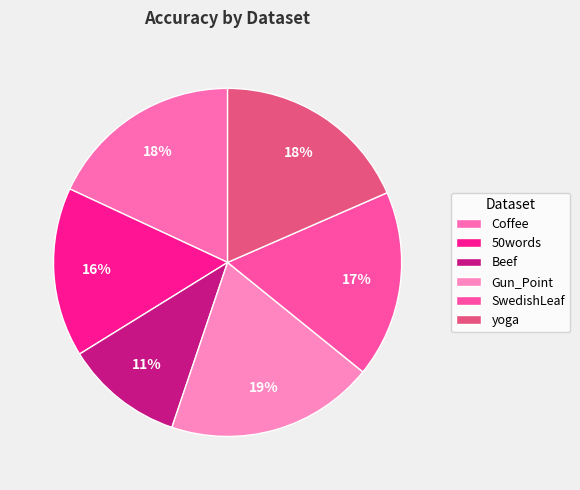

How many slices are in this pie chart?

6